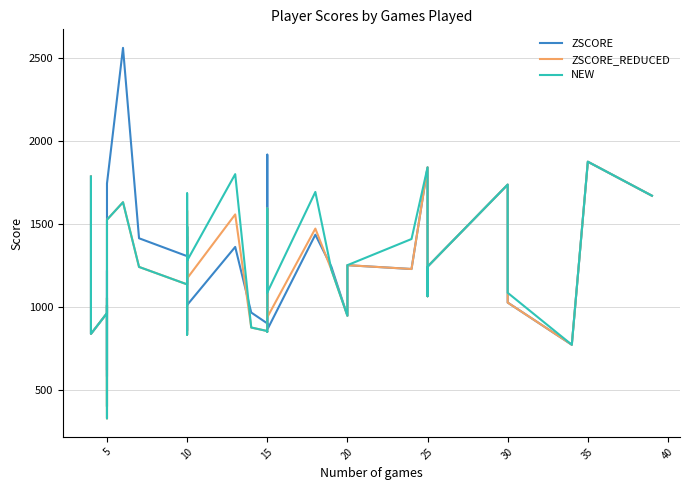

How many interior local valleys does the NEW series have?

11